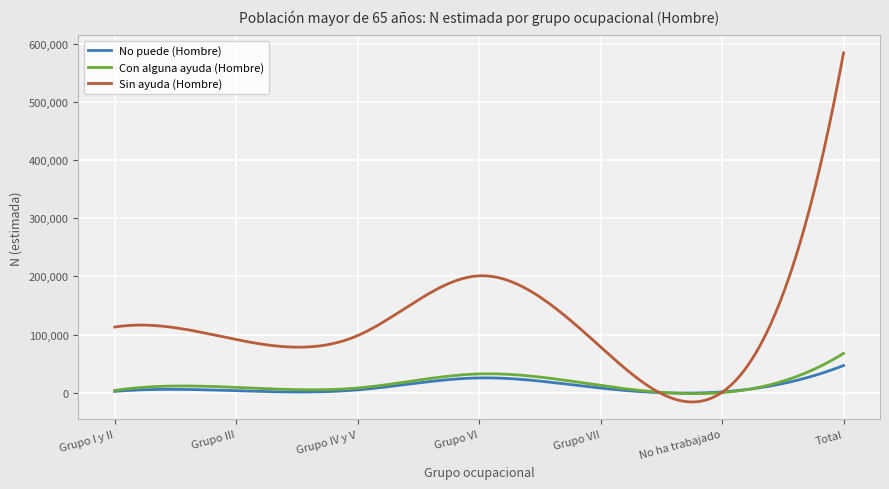

Which series has the widest spread of values?

Sin ayuda (Hombre)